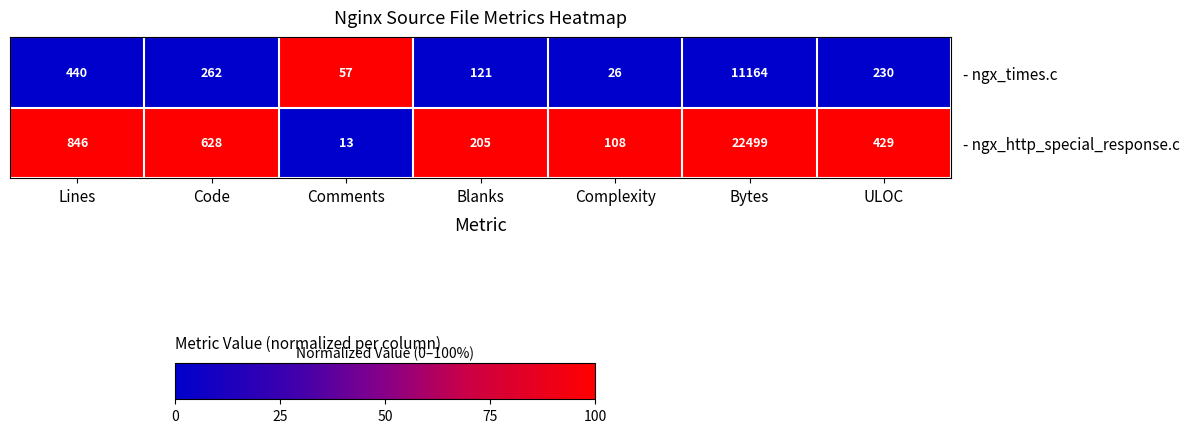

Rank the series by their average value, from highest to lowest.

- ngx_http_special_response.c, - ngx_times.c